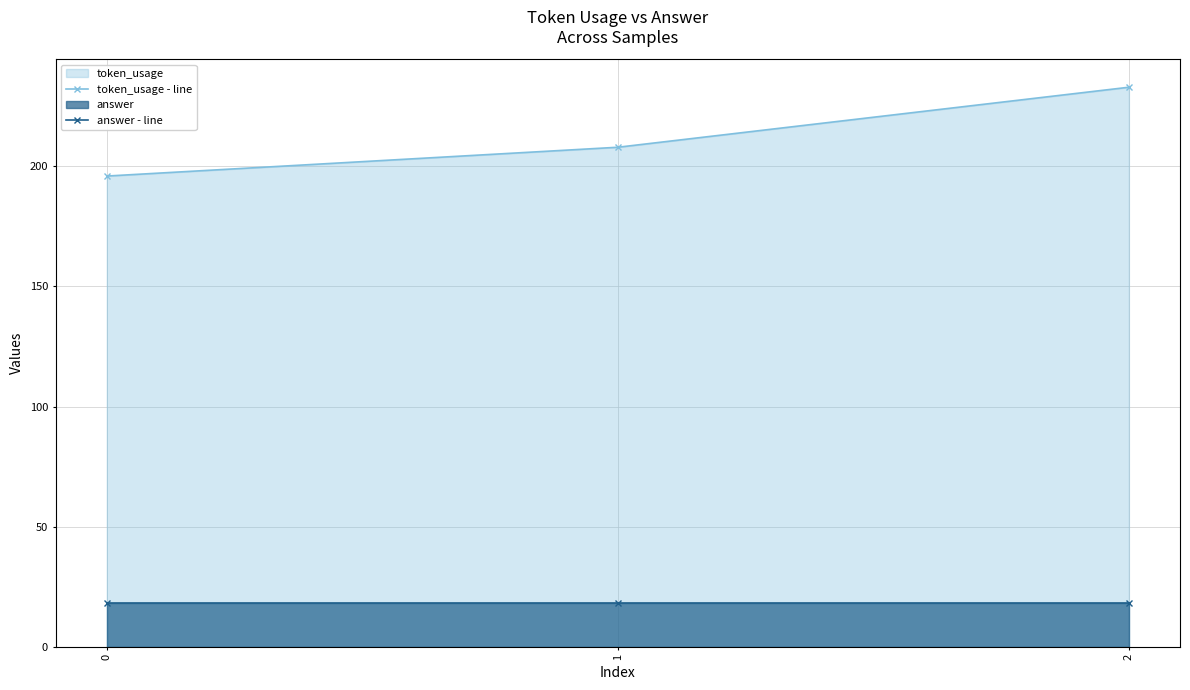

How many values in the token_usage - line series are below 208?

1